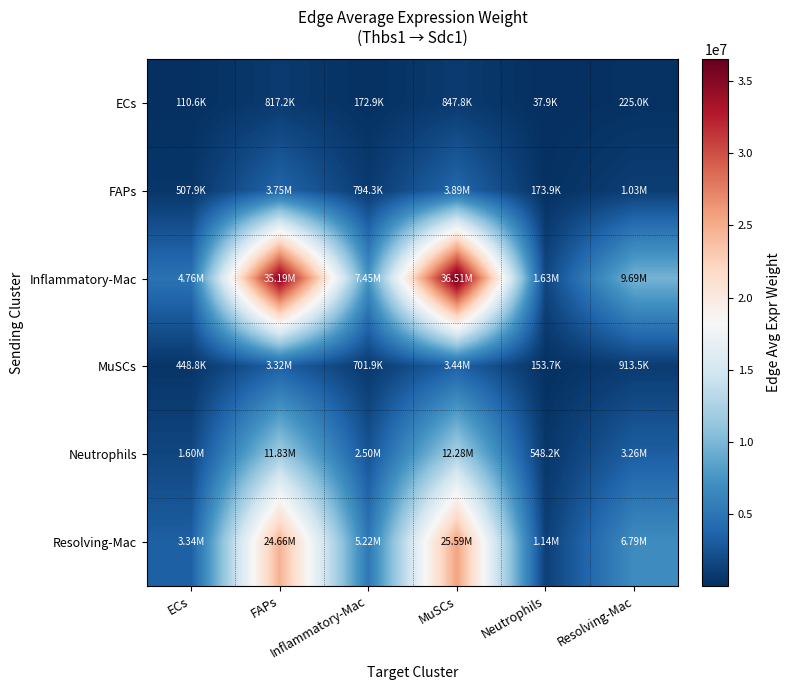

Reading left to right, what are all the values shown in this chart?

ECs: ECs=110572.8	FAPs=817211.9	Inflammatory-Mac=172914.1	MuSCs=847804.7	Neutrophils=37858.2	Resolving-Mac=225038.0
FAPs: ECs=507904.7	FAPs=3753779.3	Inflammatory-Mac=794263.4	MuSCs=3894304.4	Neutrophils=173898.0	Resolving-Mac=1033689.2
Inflammatory-Mac: ECs=4761868.2	FAPs=35193615.7	Inflammatory-Mac=7446628.9	MuSCs=36511111.1	Neutrophils=1630383.3	Resolving-Mac=9691369.0
MuSCs: ECs=448832.1	FAPs=3317190.6	Inflammatory-Mac=701885.5	MuSCs=3441371.7	Neutrophils=153672.5	Resolving-Mac=913464.5
Neutrophils: ECs=1601199.4	FAPs=11834010.3	Inflammatory-Mac=2503962.2	MuSCs=12277024.0	Neutrophils=548223.7	Resolving-Mac=3258766.1
Resolving-Mac: ECs=3336927.3	FAPs=24662282.5	Inflammatory-Mac=5218300.6	MuSCs=25585530.7	Neutrophils=1142507.6	Resolving-Mac=6791325.0